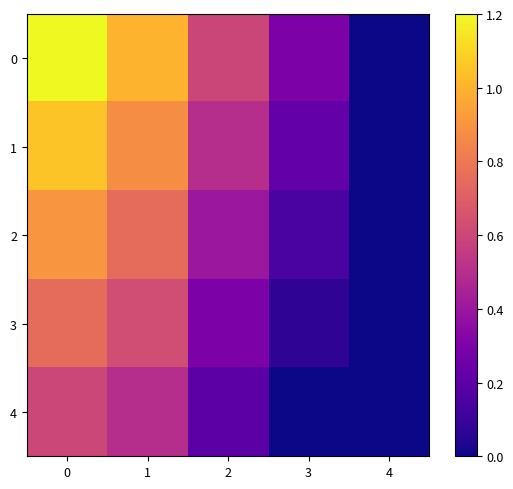

Rank the series by their maximum value, from highest to lowest.

0, 1, 2, 3, 4